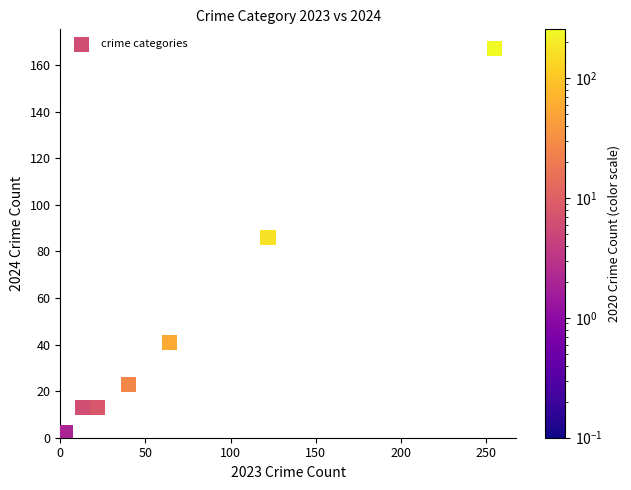

What Y value in the scatter plot is closest to 84?

86